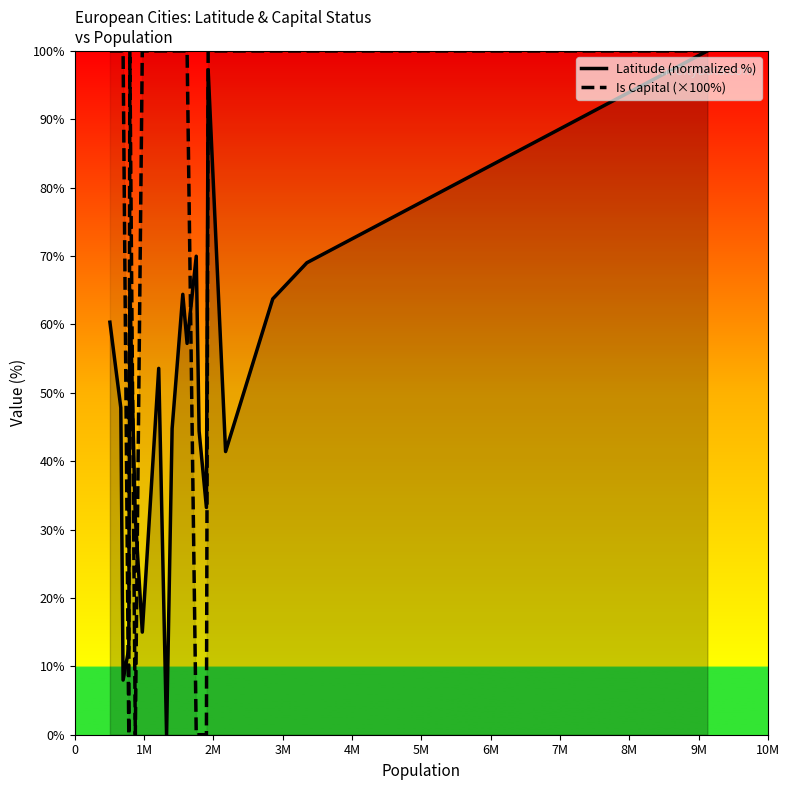

Which series has the largest total across all categories?

Is Capital (×100%)